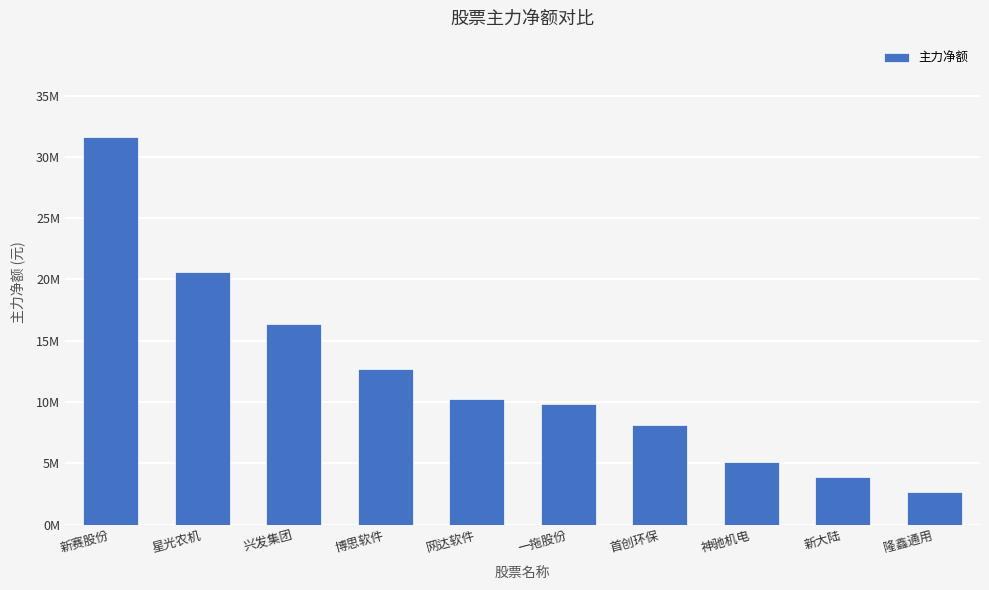

Does the chart contain any negative values?

No